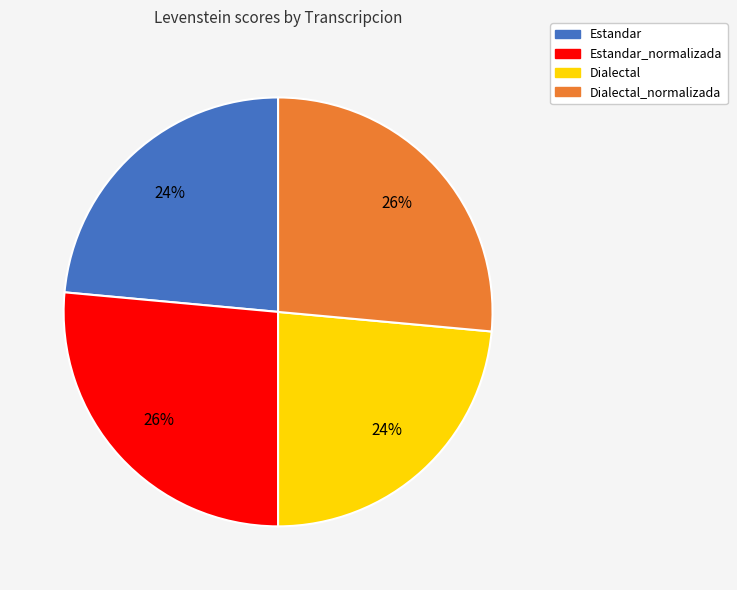

To the nearest percent, what is the average slice percentage?

25%